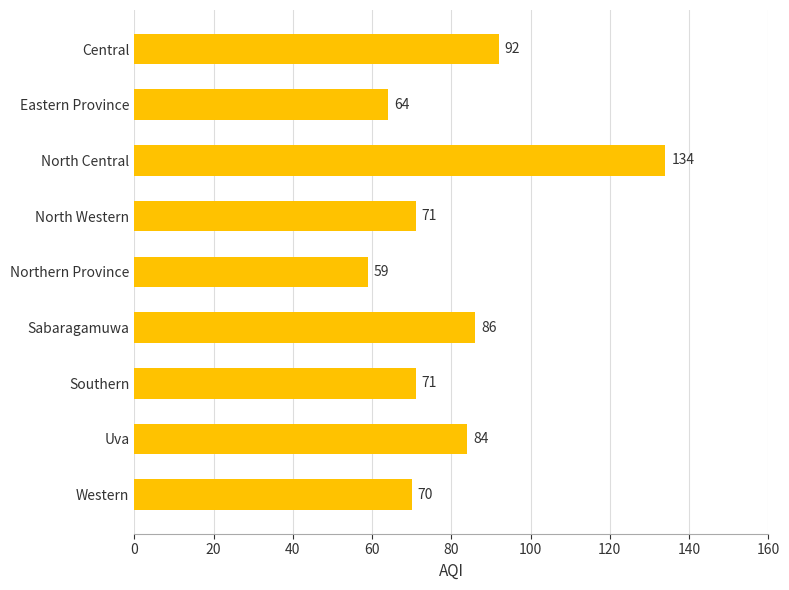

The value at Sabaragamuwa is 86. True or false?

True